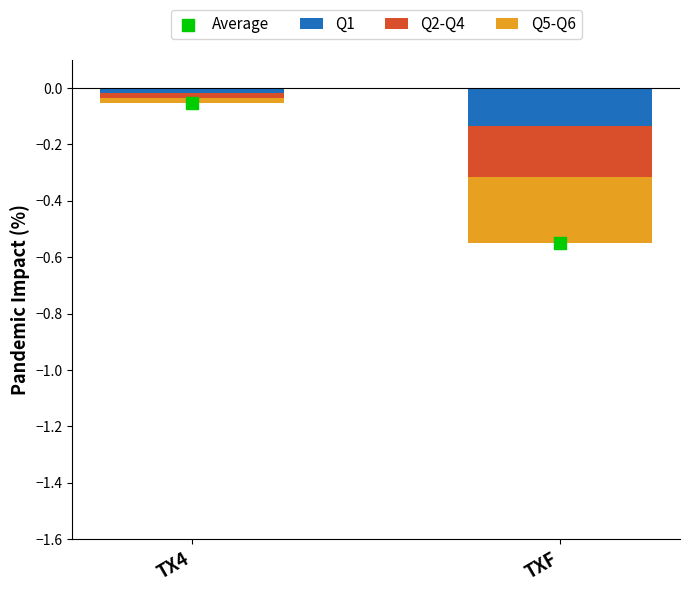

Which series has the largest Y range (max minus min)?

Average